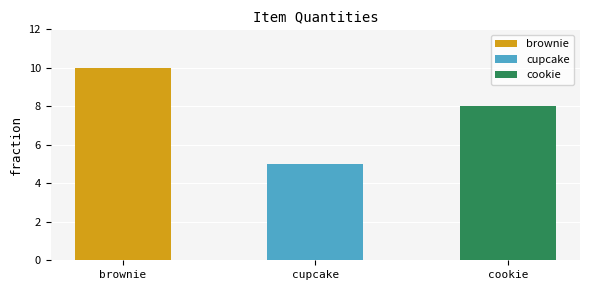

Is it true that the value at brownie is 10?

True